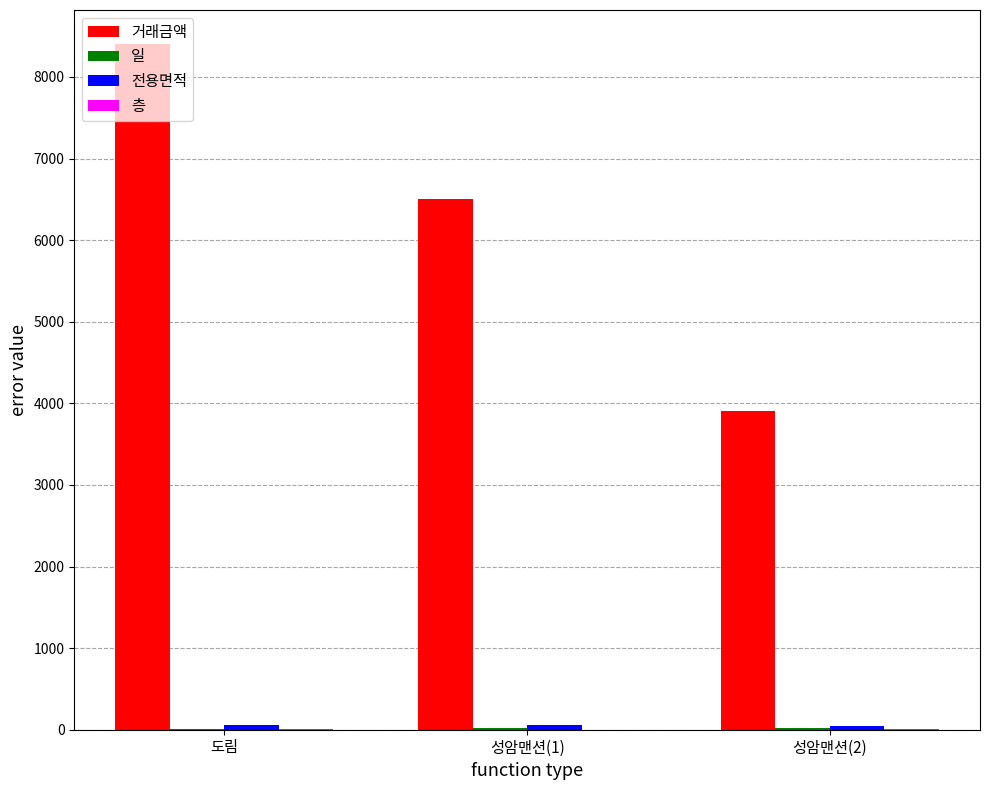

Does the chart contain stacked bars?

No